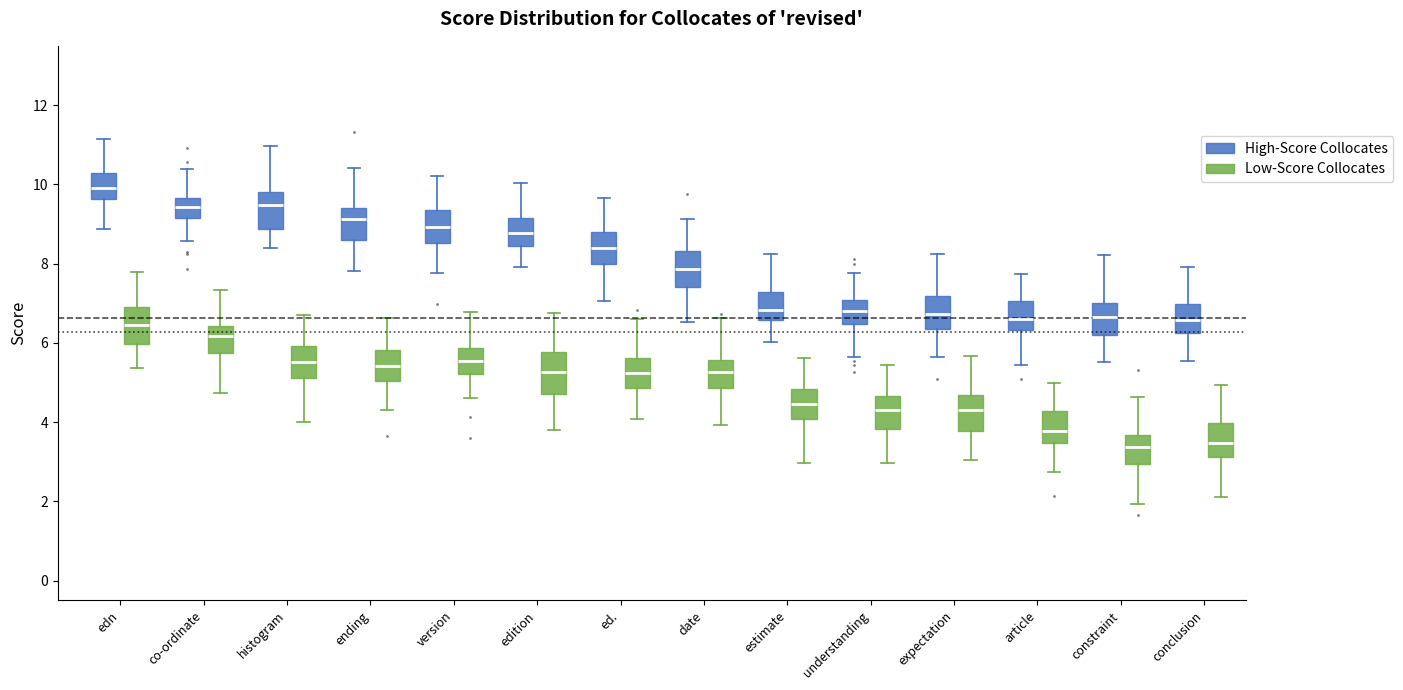

Which box's median line is the highest?

edn (High-Score Collocates)